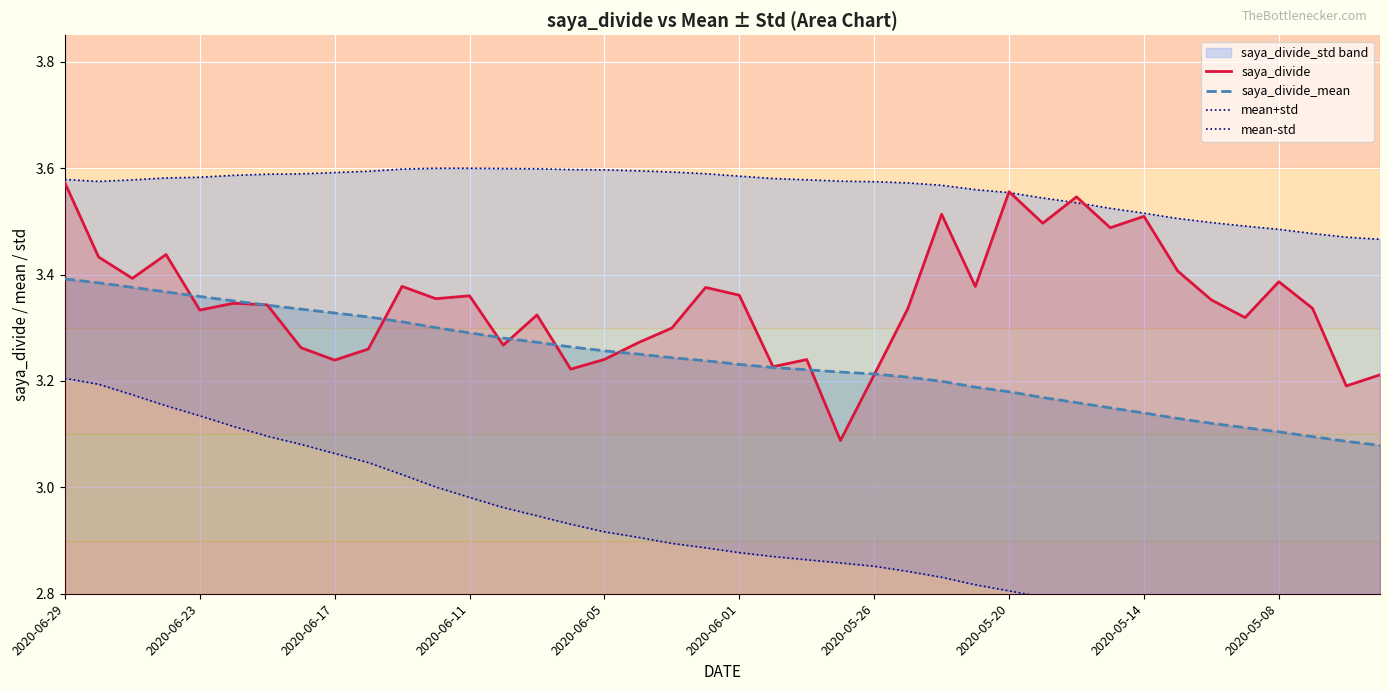

Is it true that saya_divide equals 1.7 at 2020-05-20?

False